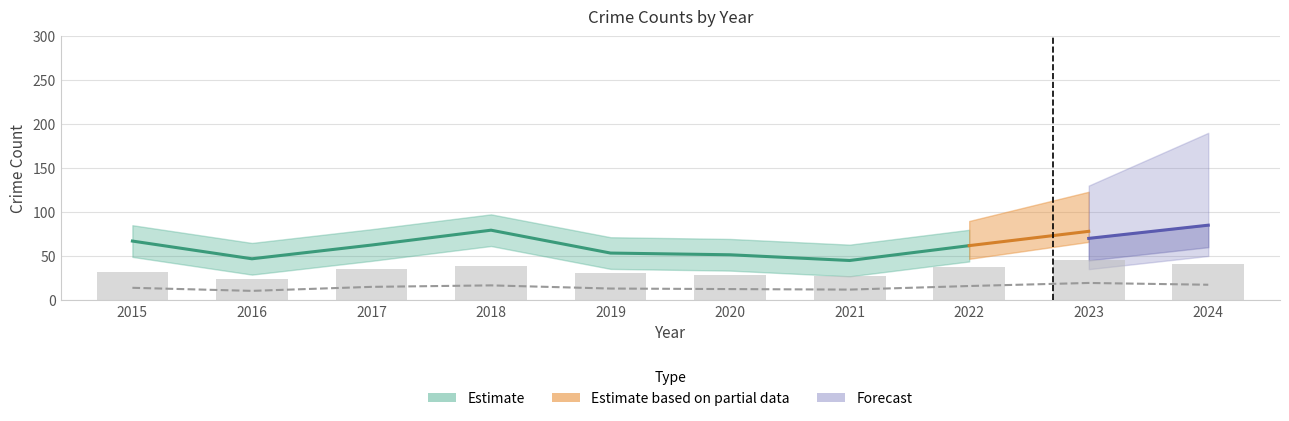

The value of Motor Vehicle Theft at 2017 is 6. True or false?

False